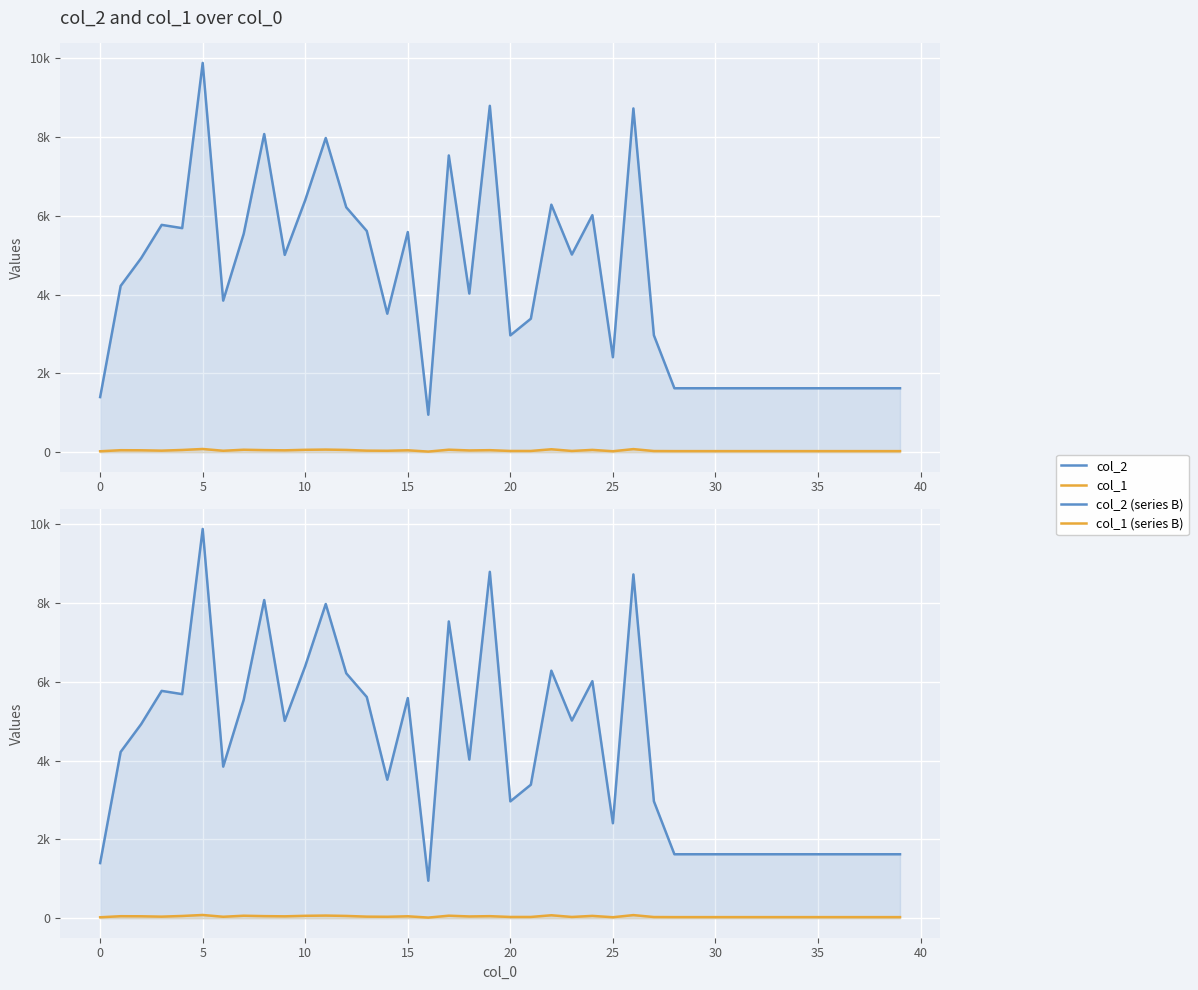

What is the spread (max minus min) of values at 14?

3478